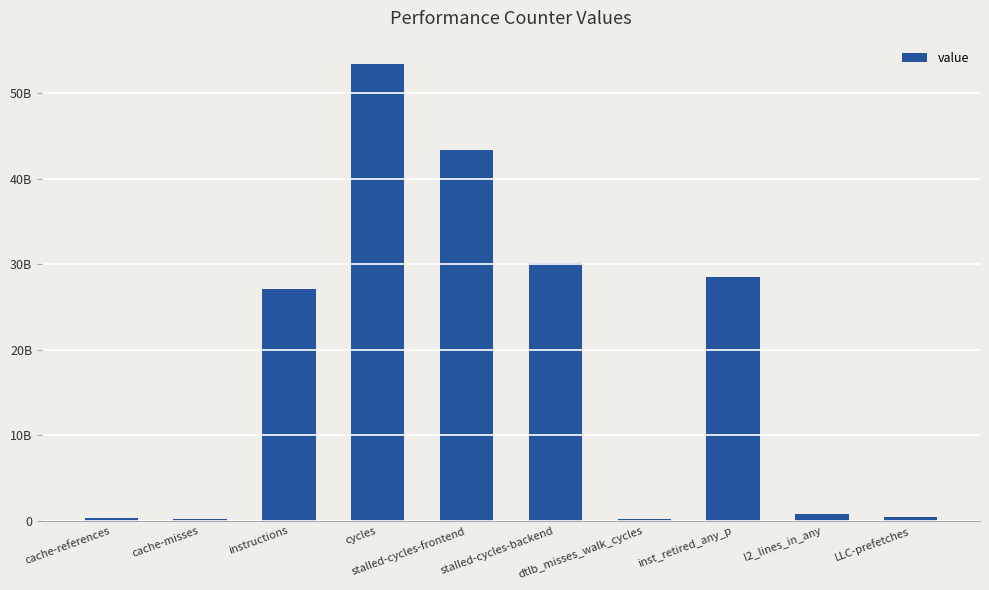

Does the chart contain any negative values?

No